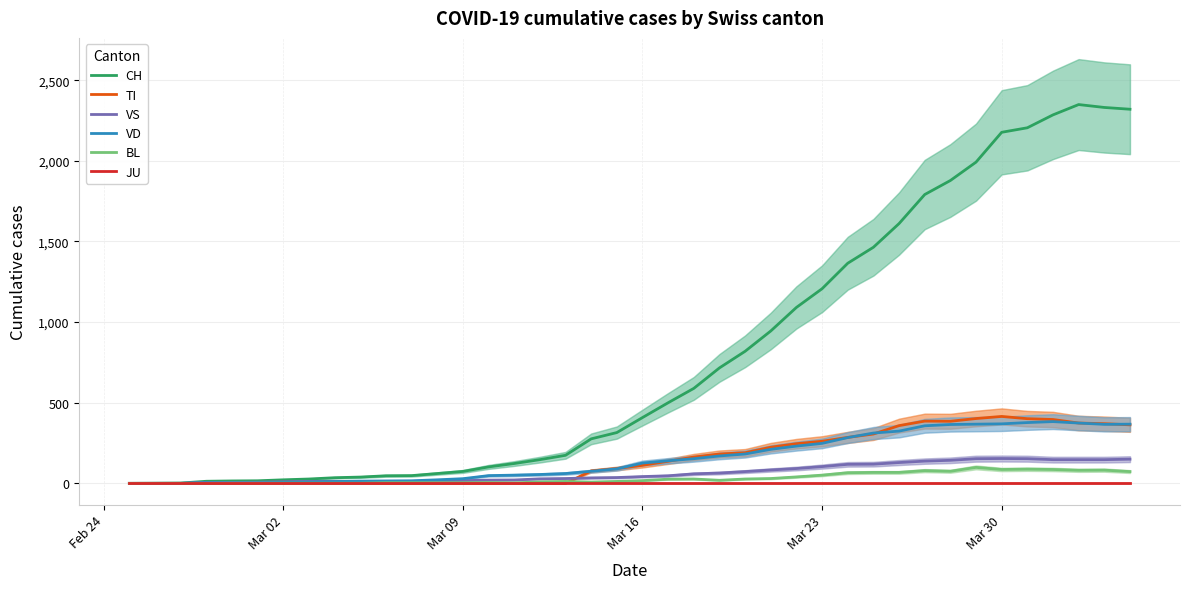

How many data points in VD are less than 126?

20